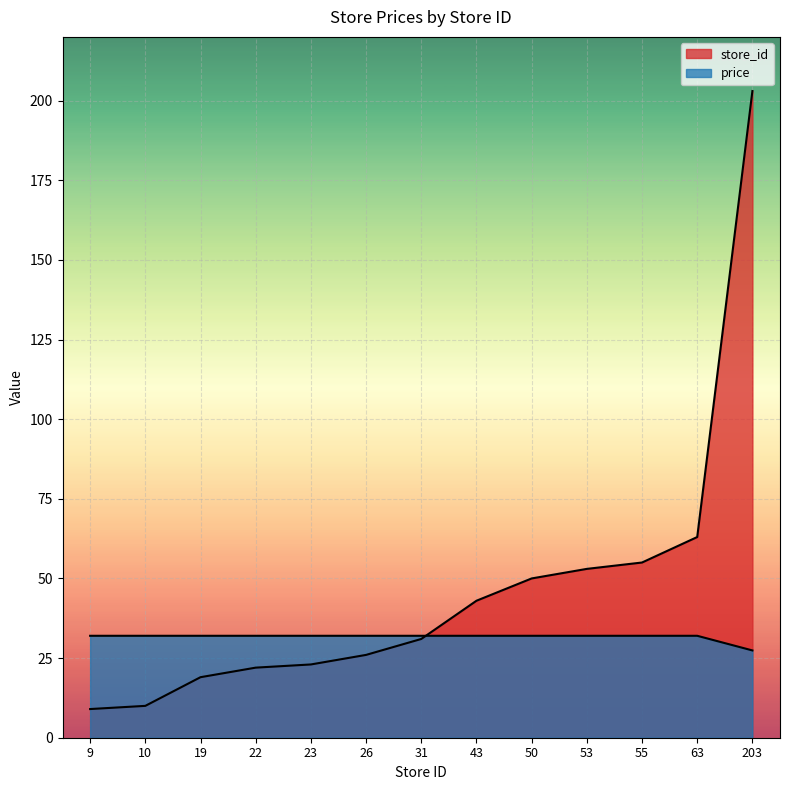

What value does the price series have at 55?

32.0